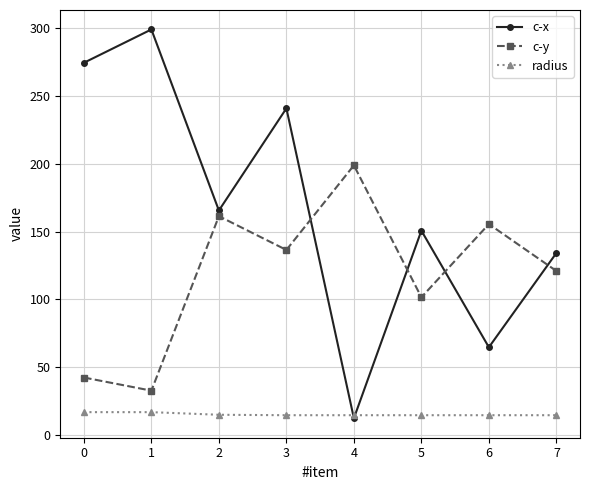

True or false: c-y and radius intersect in this chart.

False